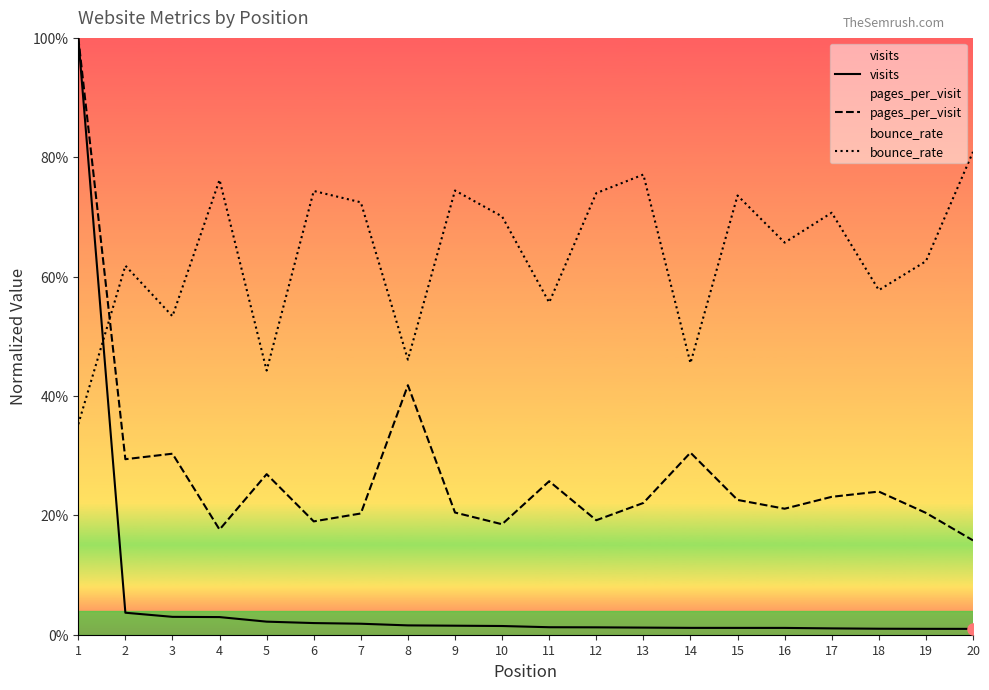

Between which two adjacent categories do visits and bounce_rate first intersect?

1 and 2